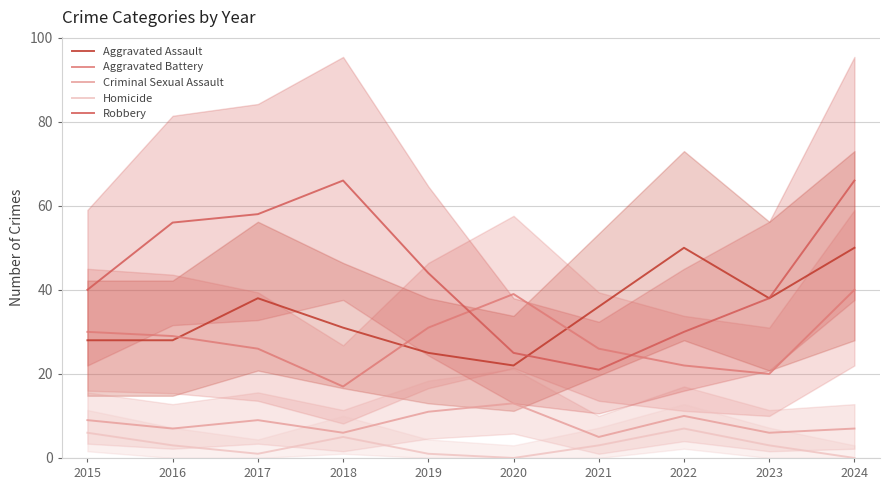

The value of Aggravated Battery at 2016 is 29. True or false?

True